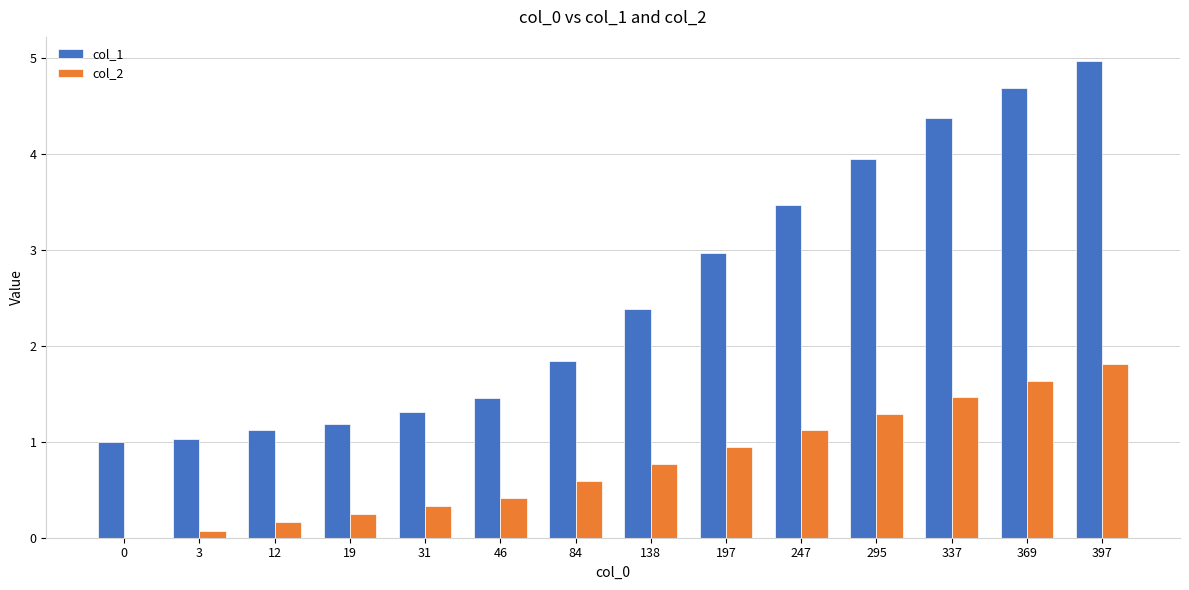

Which category has the highest value across all series?

397